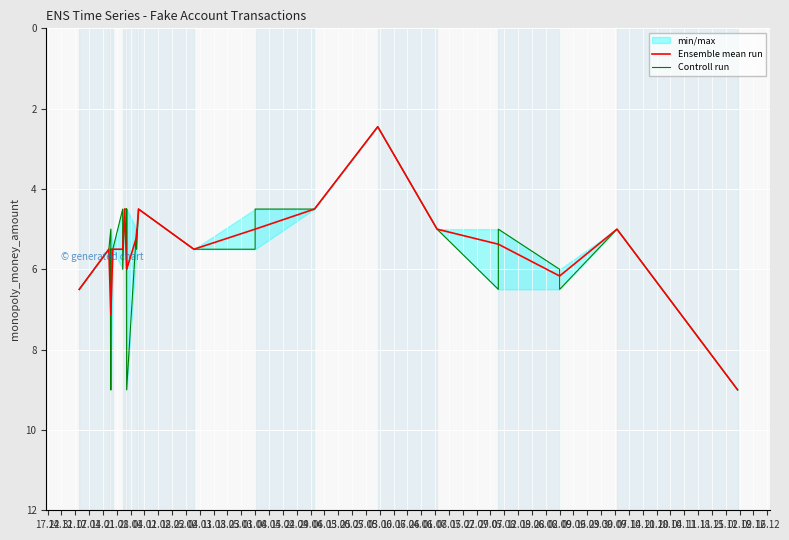

The chart shows a value of 1.9 at 2025-09-02. True or false?

False